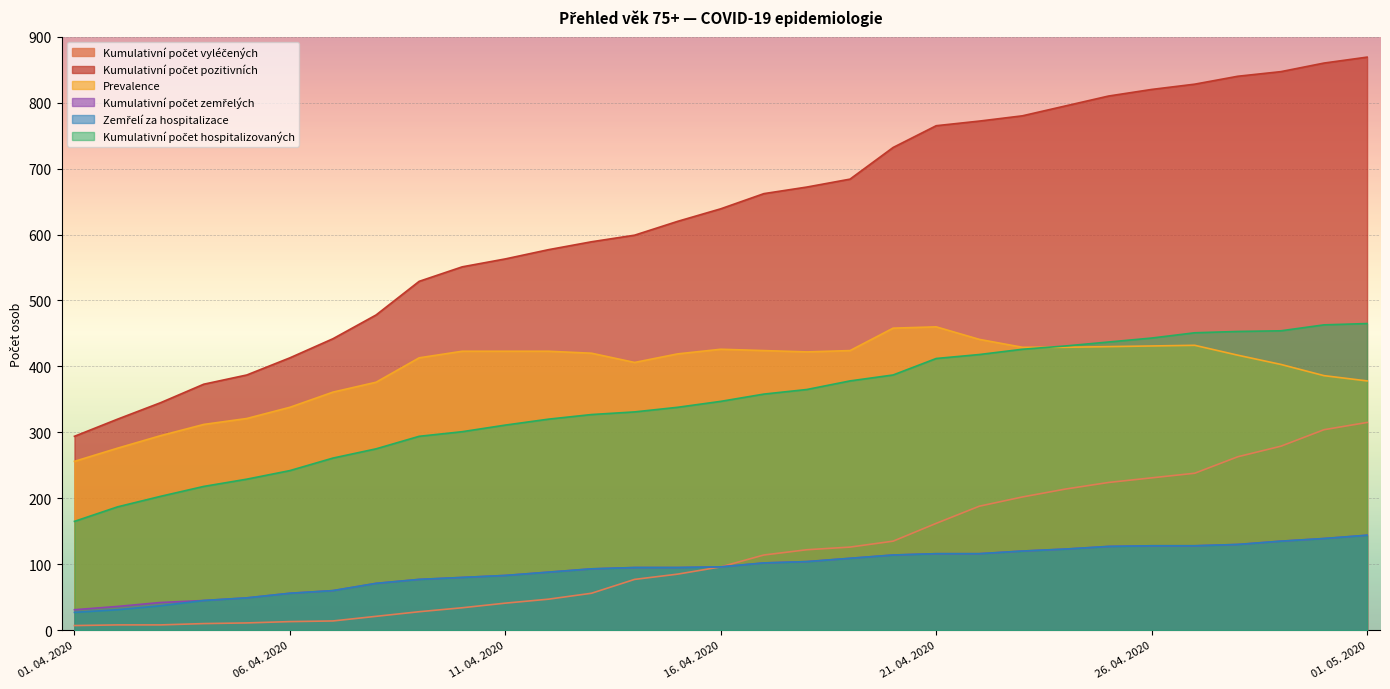

What is the label of the 30th point from the right?

02. 04. 2020